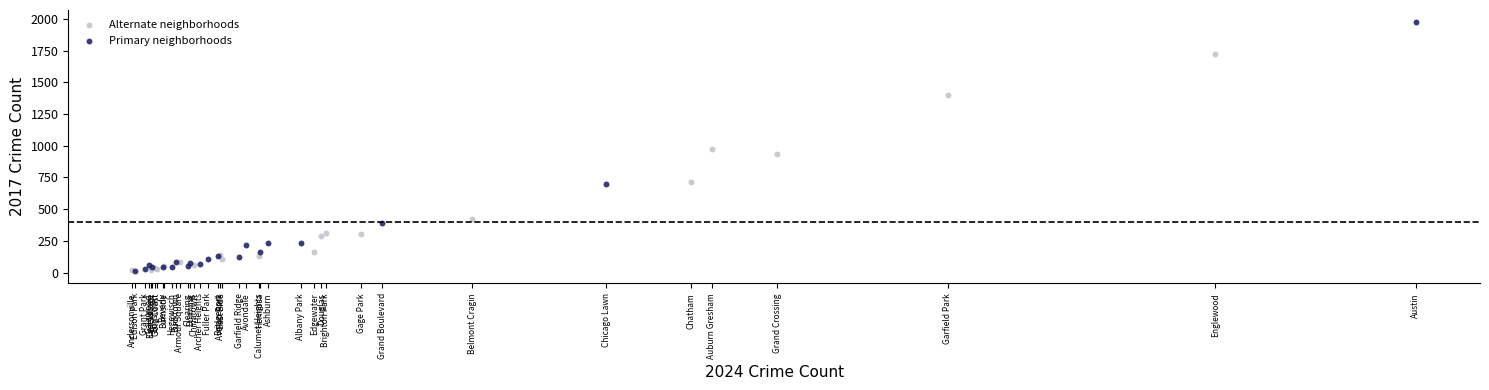

Which series contains the highest Y value?

Primary neighborhoods